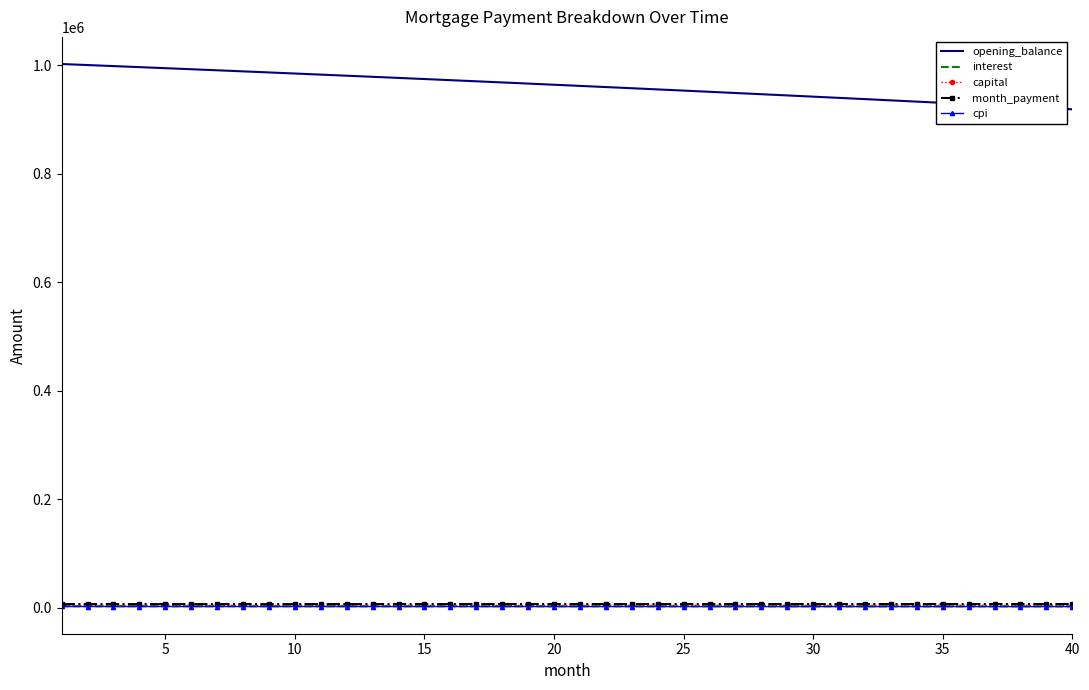

What is the maximum value shown in the chart?

1002083.3